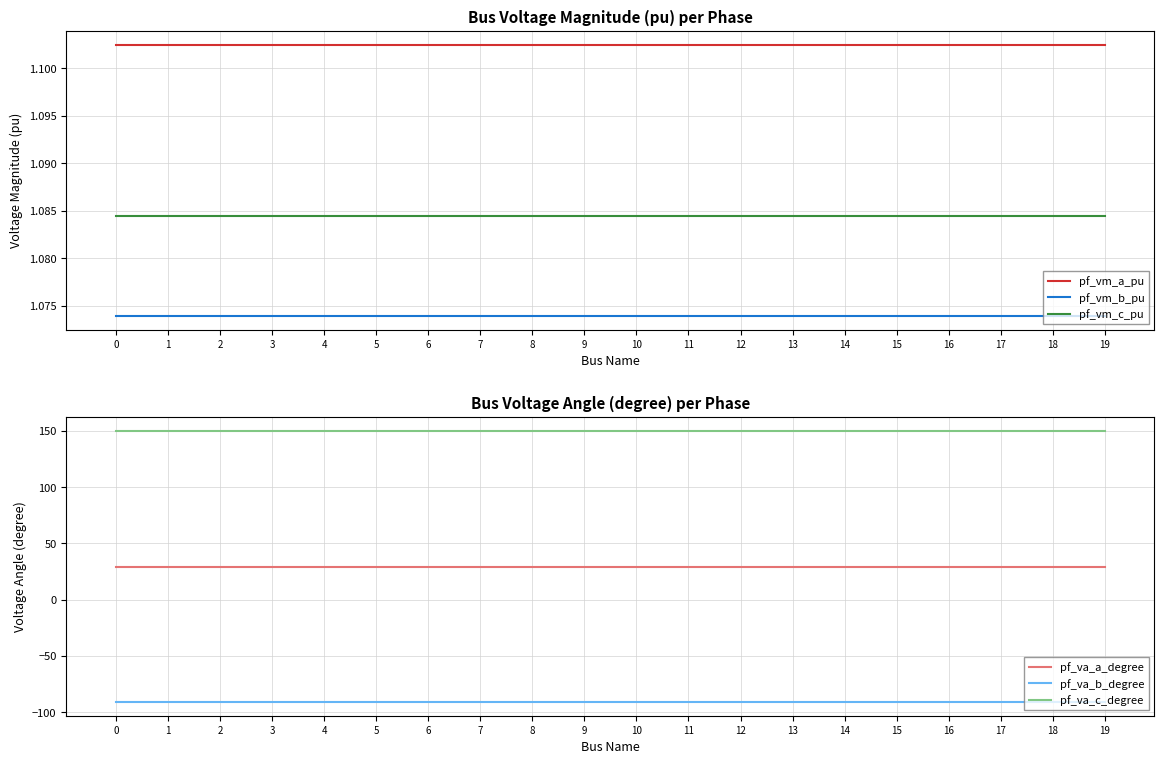

Between 6 and 18, which series saw the biggest shift?

pf_va_b_degree